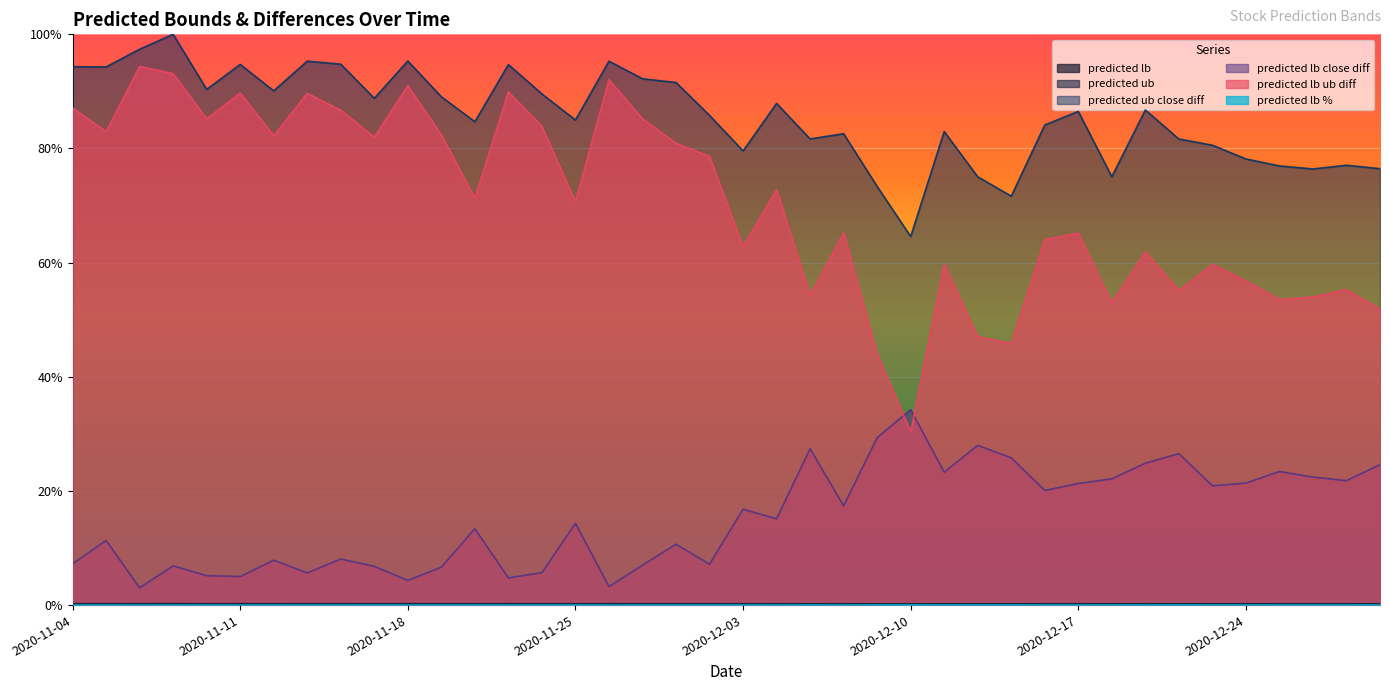

At how many categories does at least one series exceed 0?

40